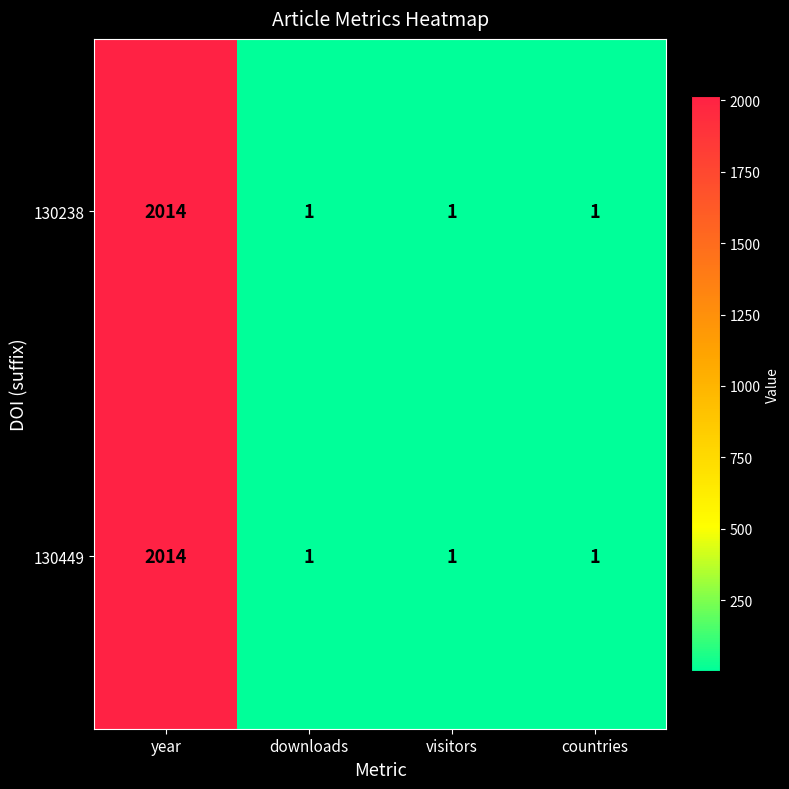

The value of 130238 at visitors is 2. True or false?

False